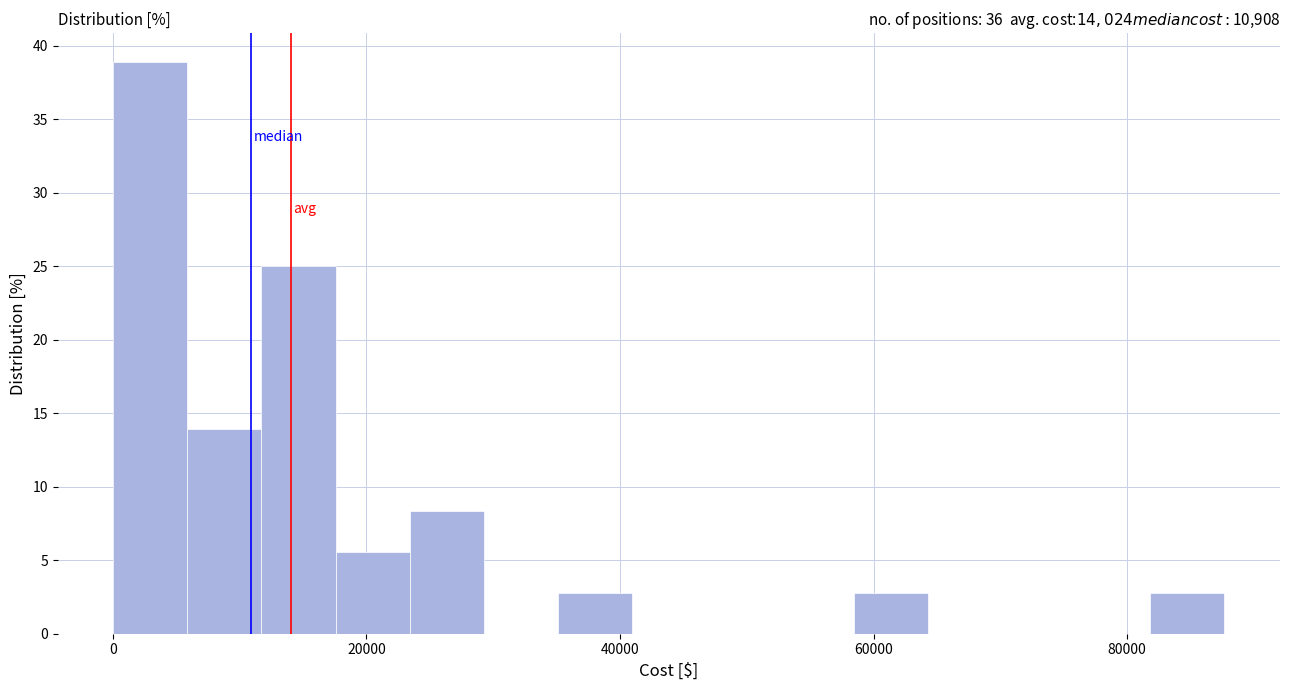

Around what value on the x-axis is the tallest bar? Give the approximate position of its centre, as read against the axis.

2000